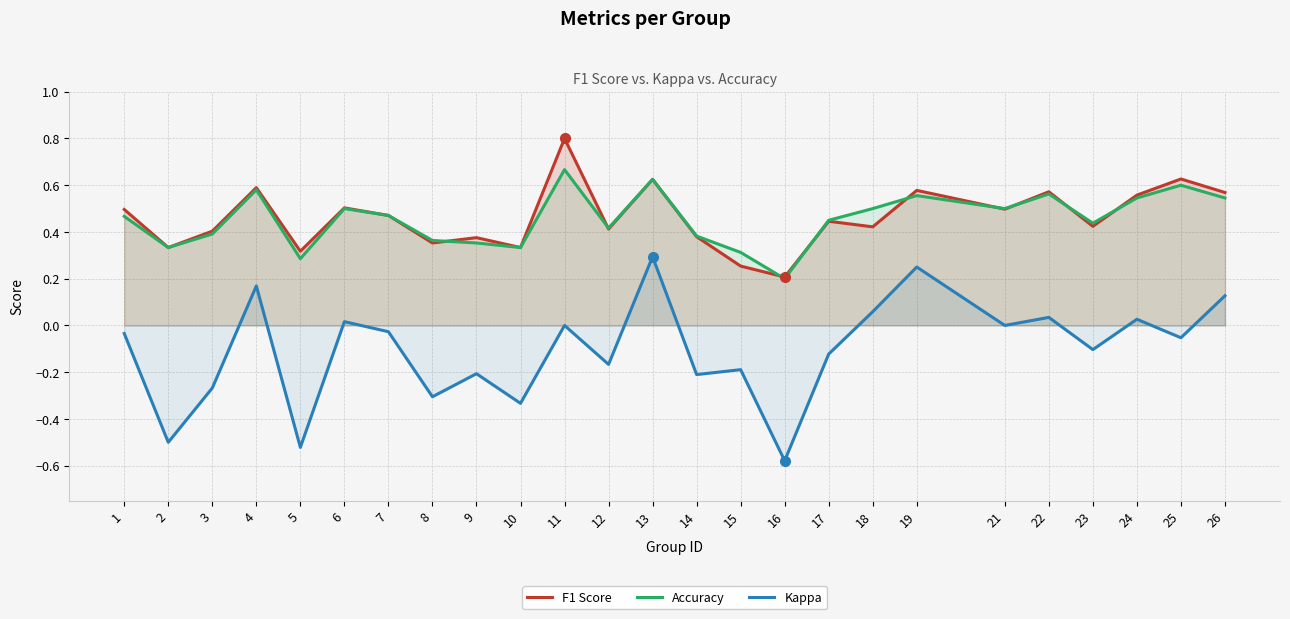

What is the value of the accuracy point at the 1st from the left?

0.5